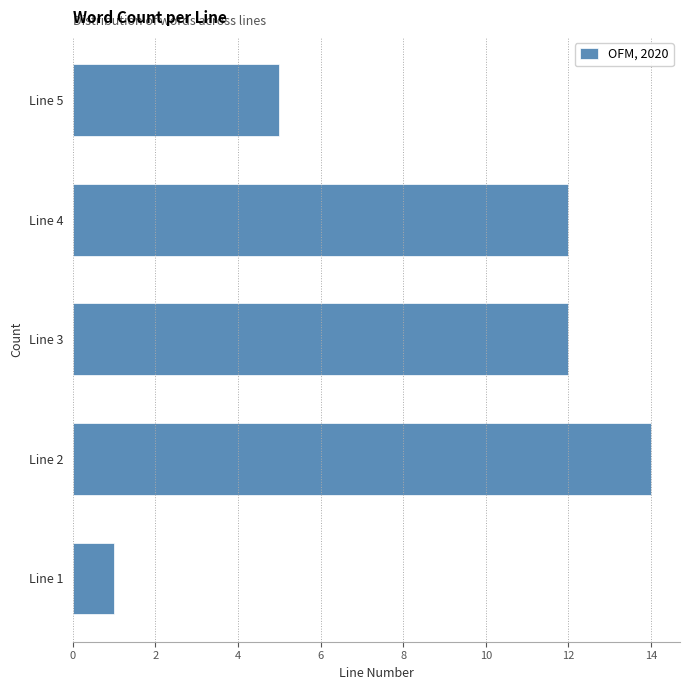

Reading bottom to top, what are all the values shown in this chart?

Line 1=1	Line 2=14	Line 3=12	Line 4=12	Line 5=5